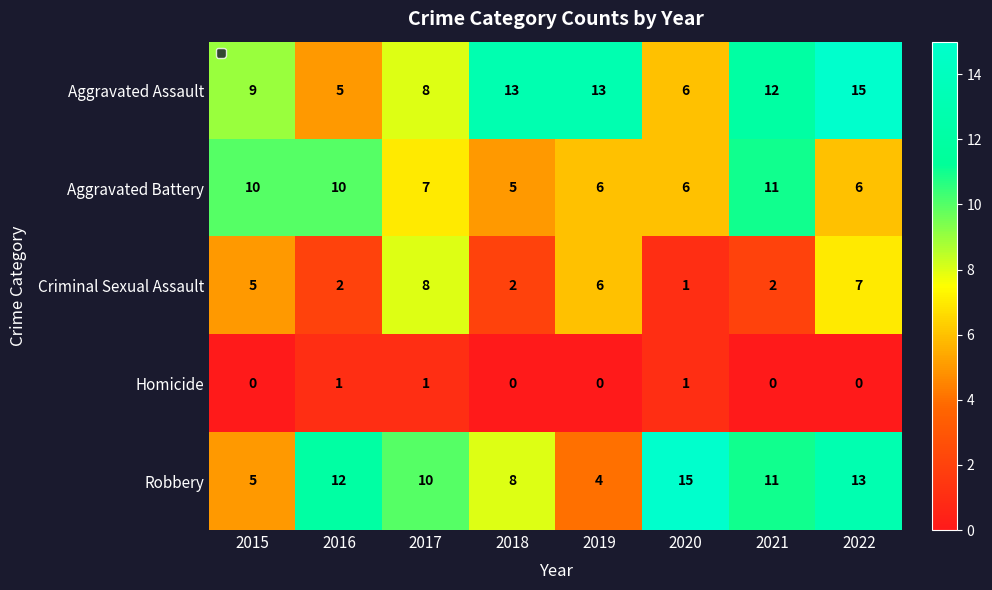

True or false: Robbery has a value of 8 at 2015.

False